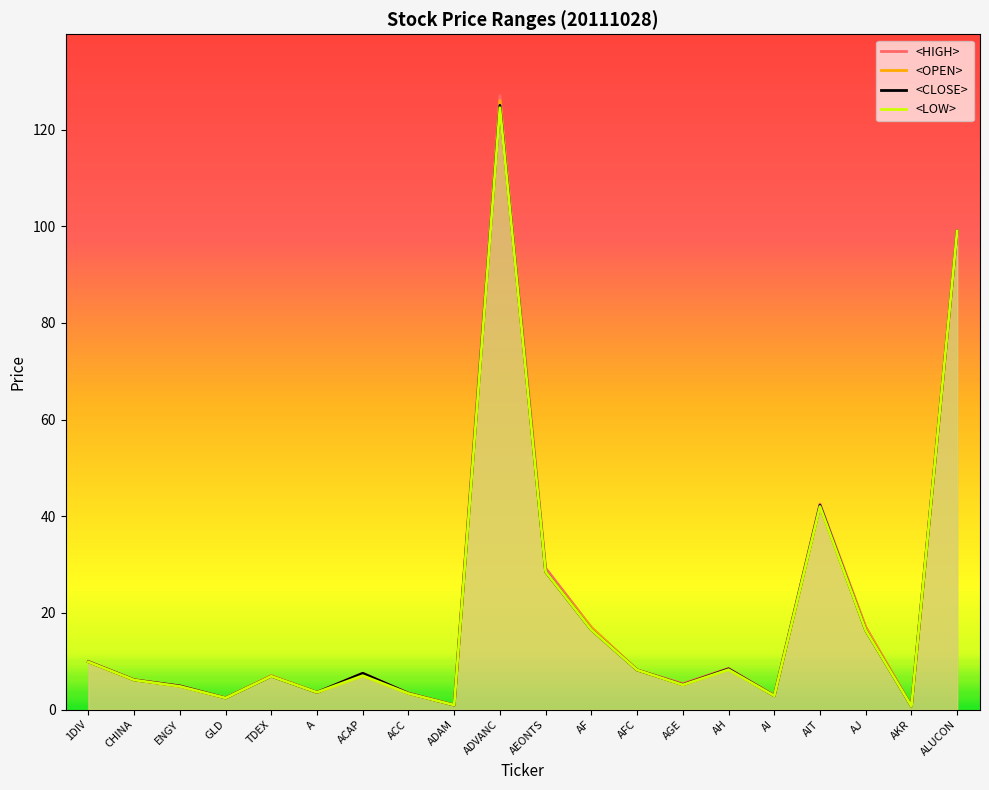

Which series has the largest total across all categories?

<HIGH>